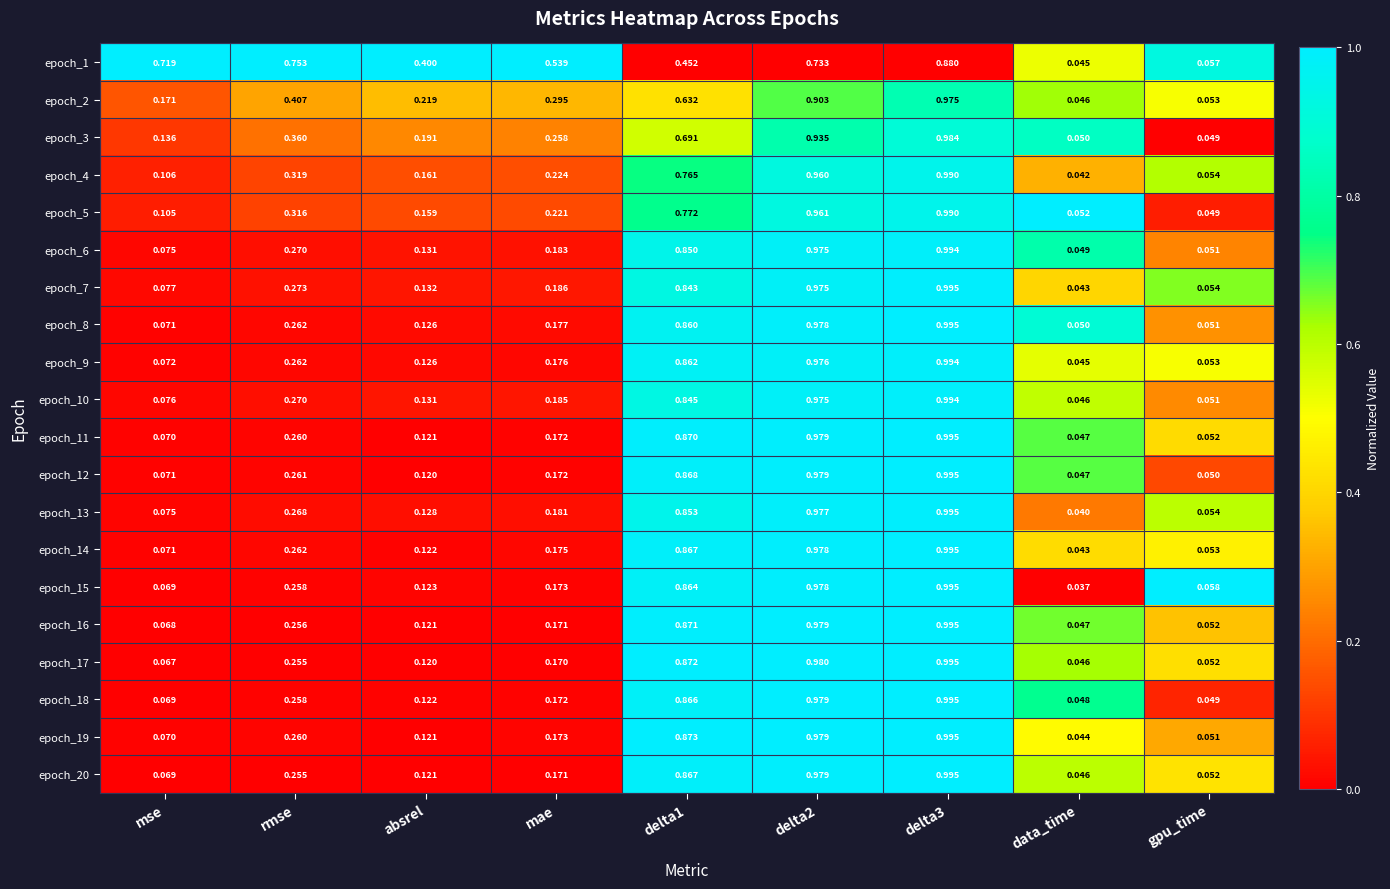

At which label does epoch_15 reach its minimum?

data_time